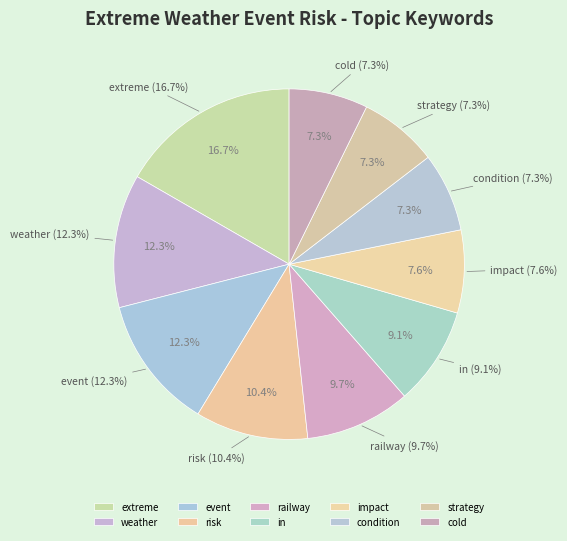

To the nearest percent, what portion does condition represent?

7%